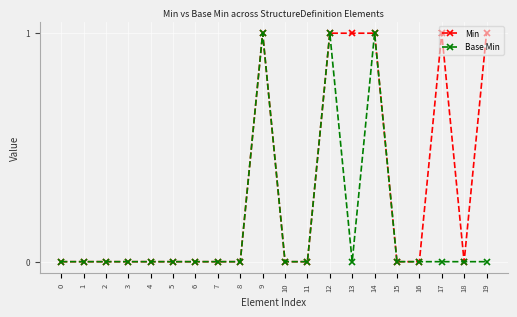

List the series in order of their overall mean, lowest first.

Base Min, Min